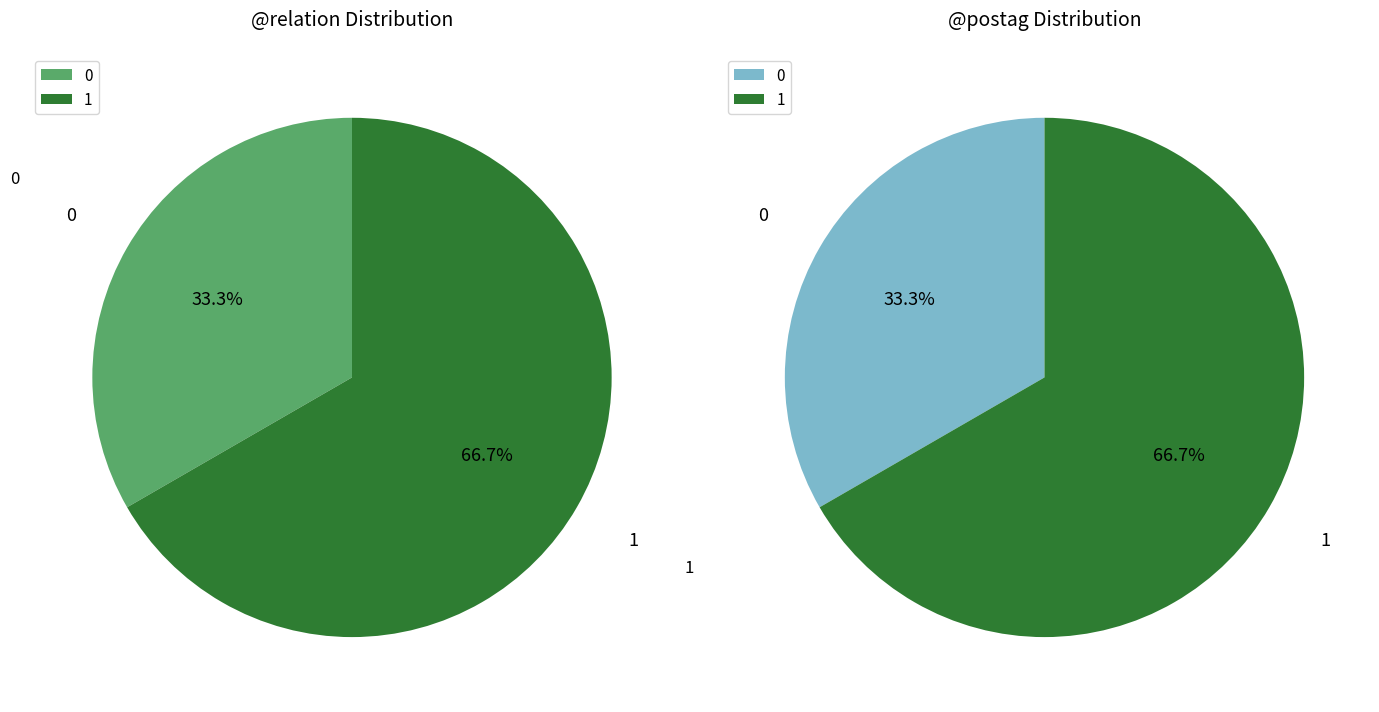

To the nearest percent, what portion does 0 represent?

33%